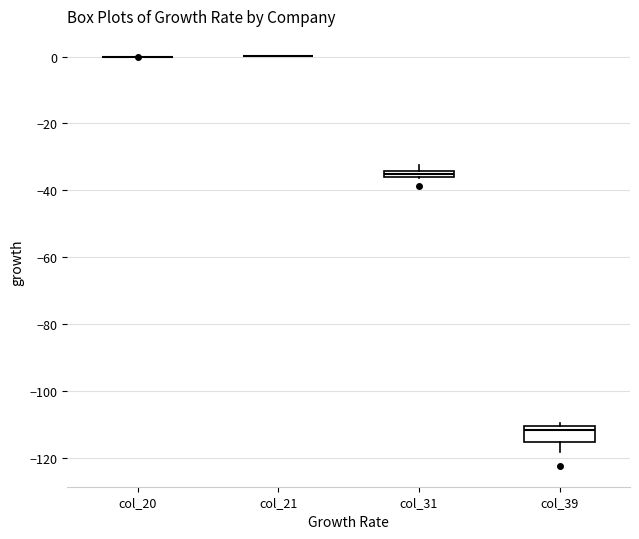

Comparing the boxes themselves (not the whiskers), which one is the tallest?

col_39